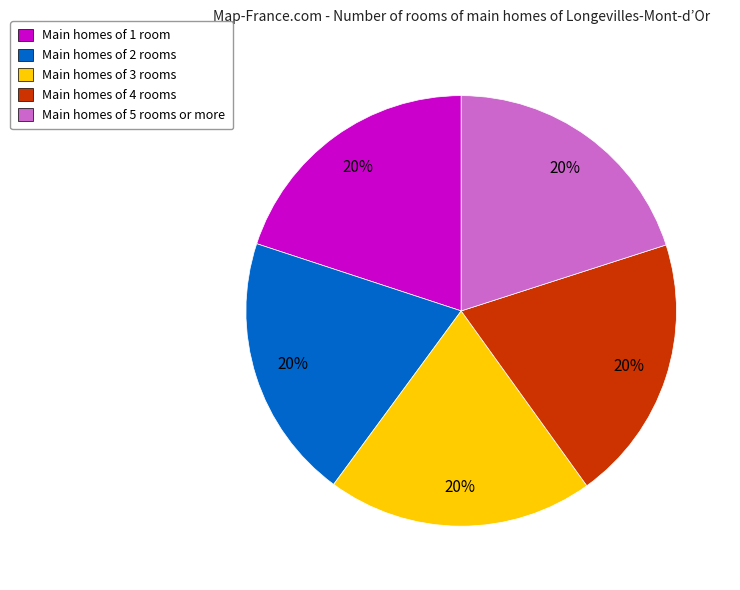

To the nearest percent, what is the average slice percentage?

20%